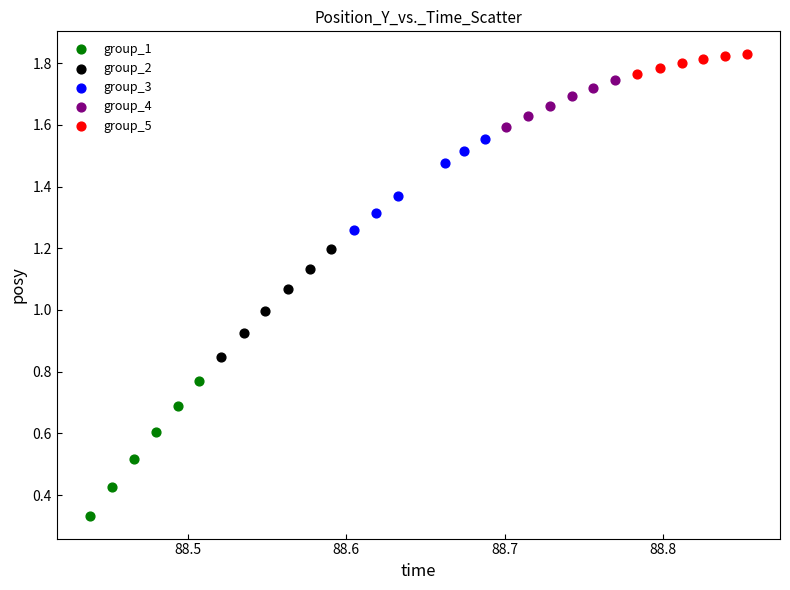

What are all the series names shown in the legend?

group_1, group_2, group_3, group_4, group_5